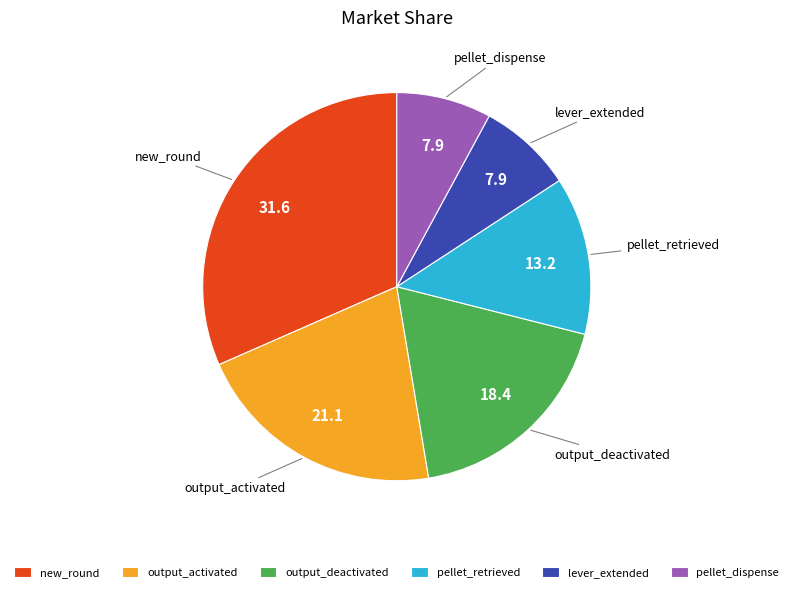

The output_deactivated slice represents 31% of the pie. True or false?

False